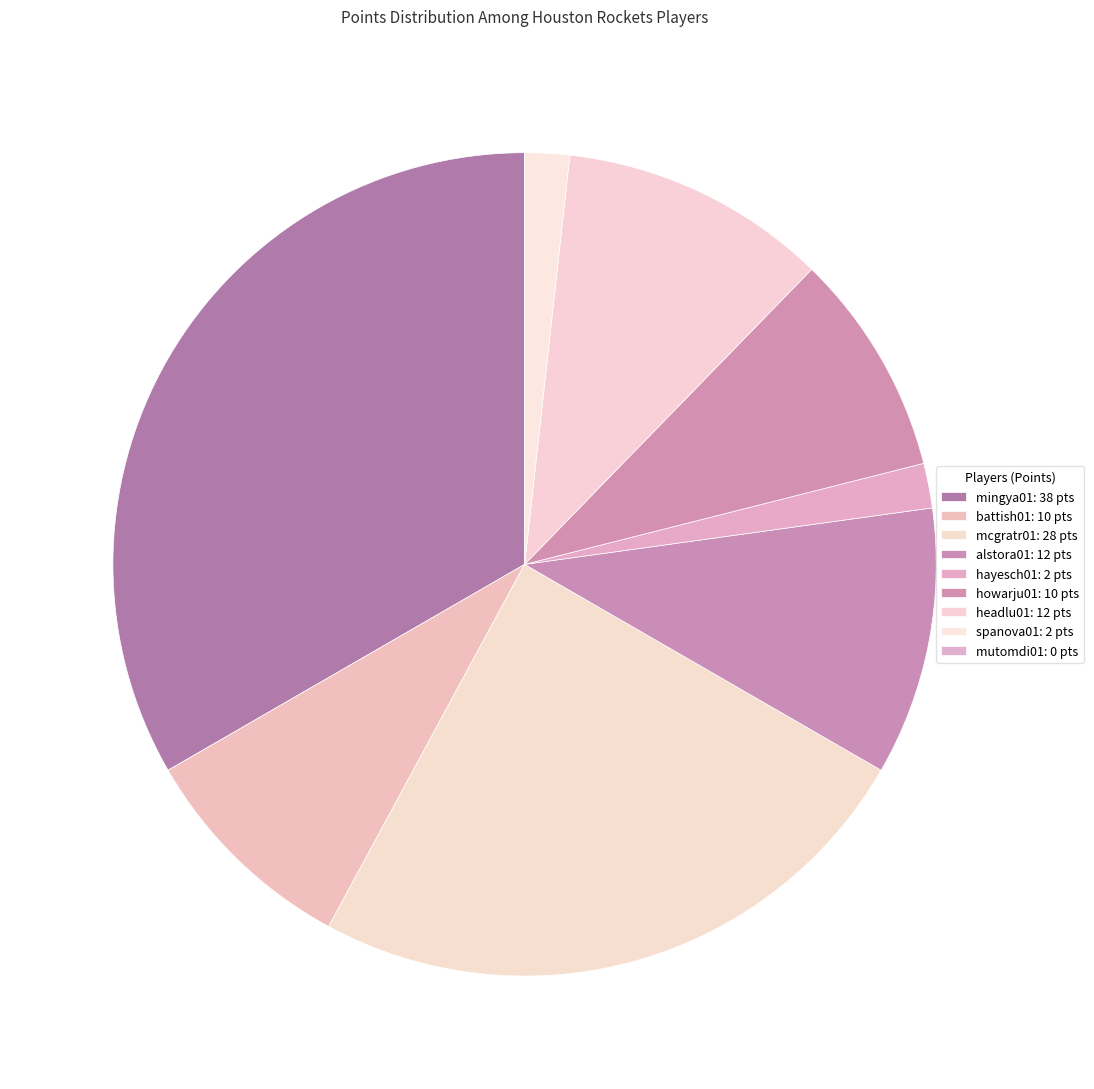

Which slice is the largest?

mingya01